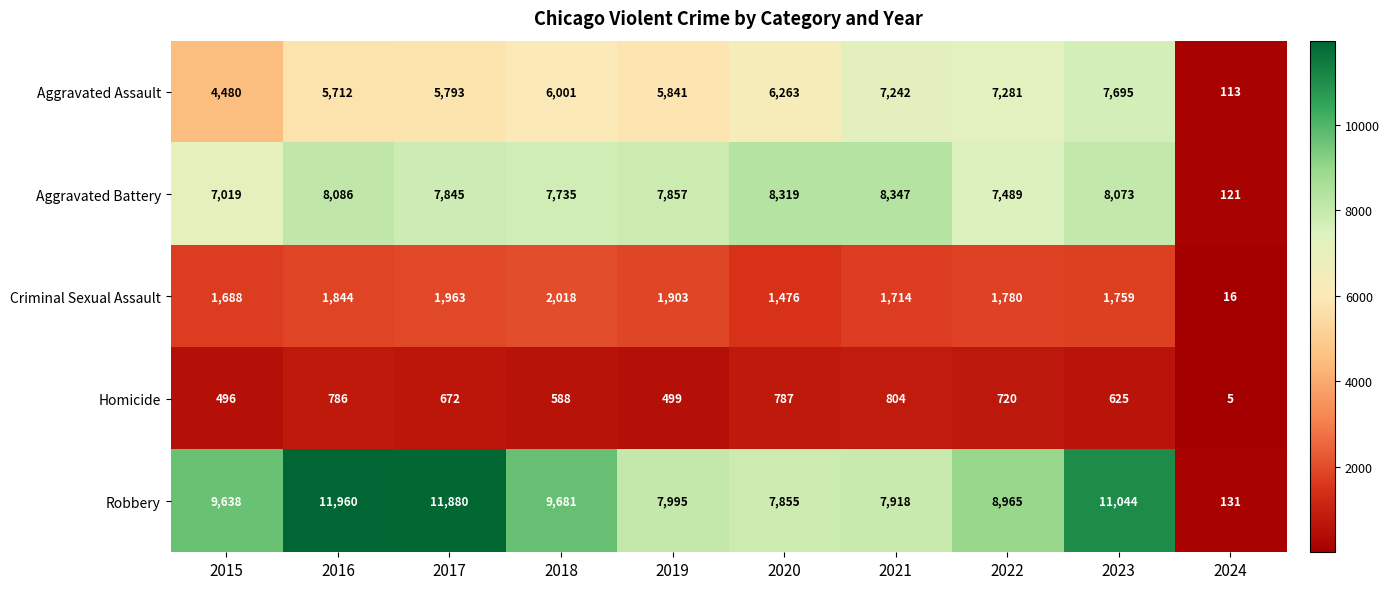

What is the difference between the Criminal Sexual Assault values at 2016 and 2021?

130